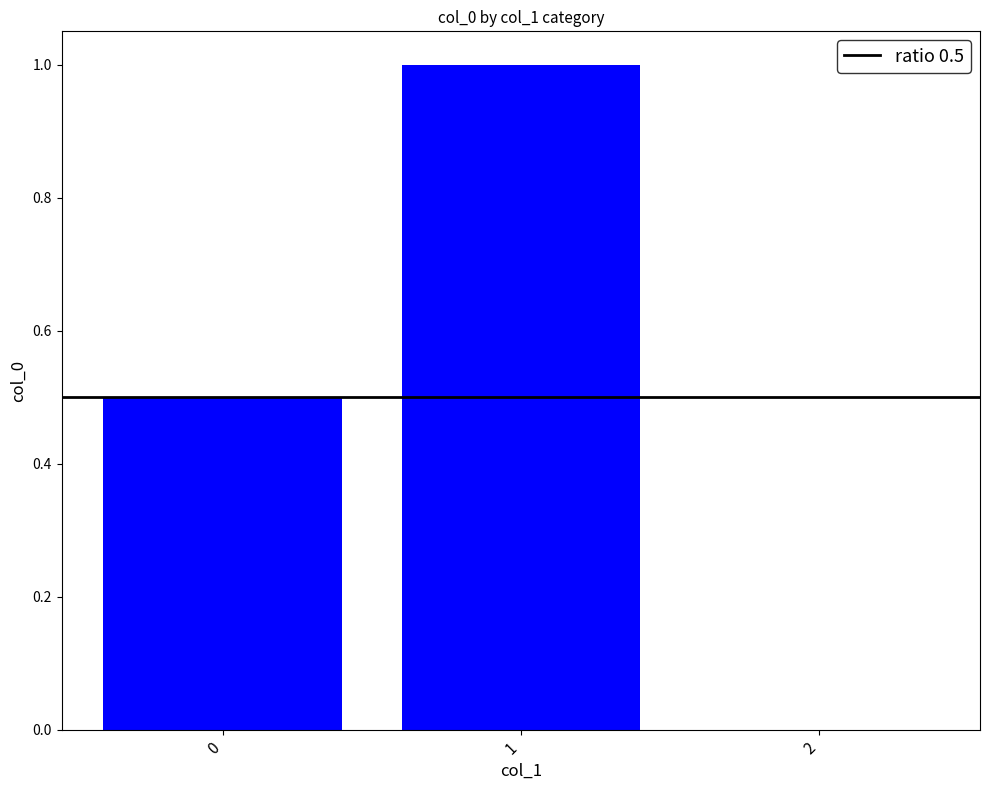

Are the bars horizontal?

No